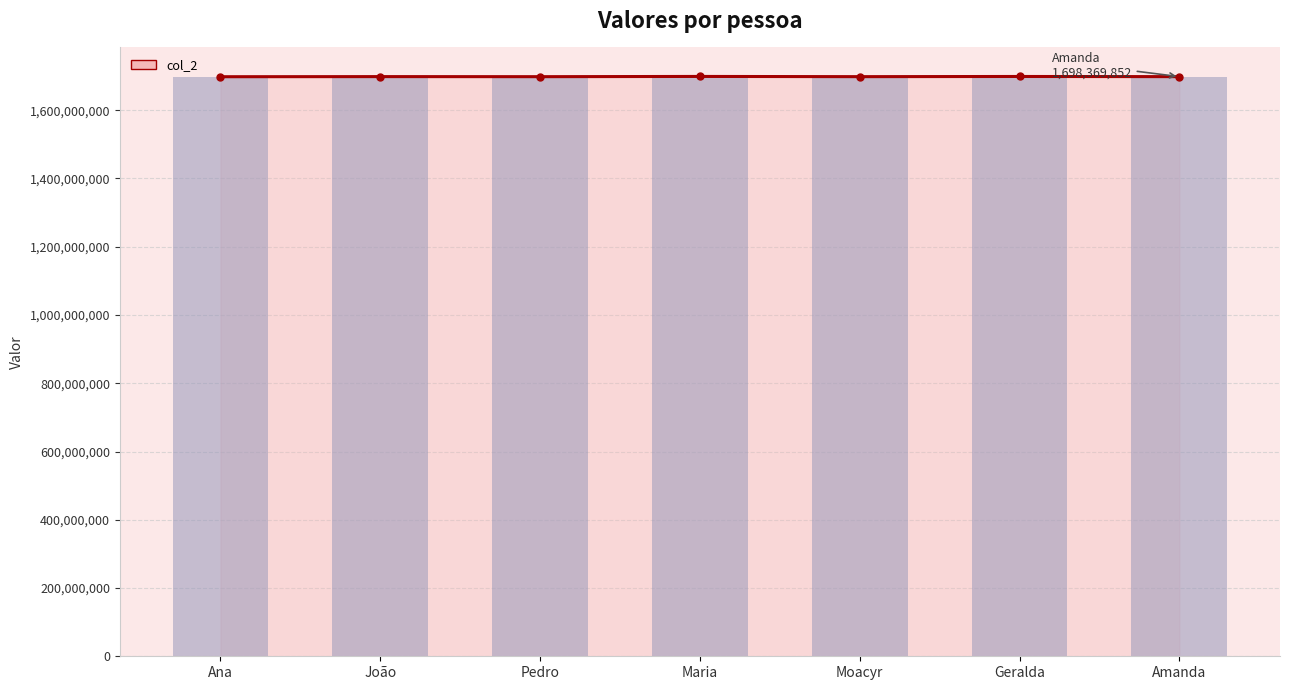

Where does the data first go above 1698369852?

João